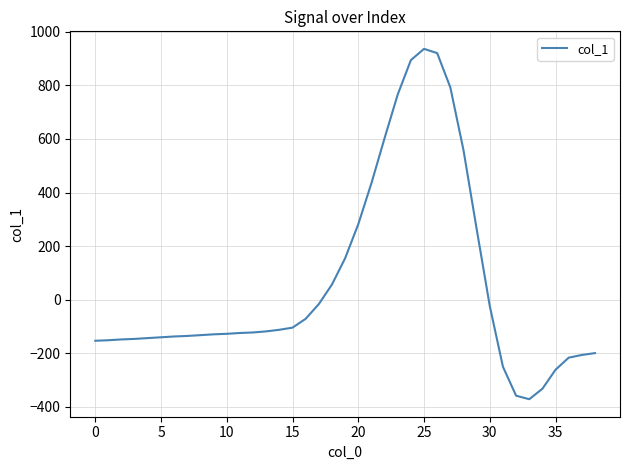

What is the smallest value displayed?

-371